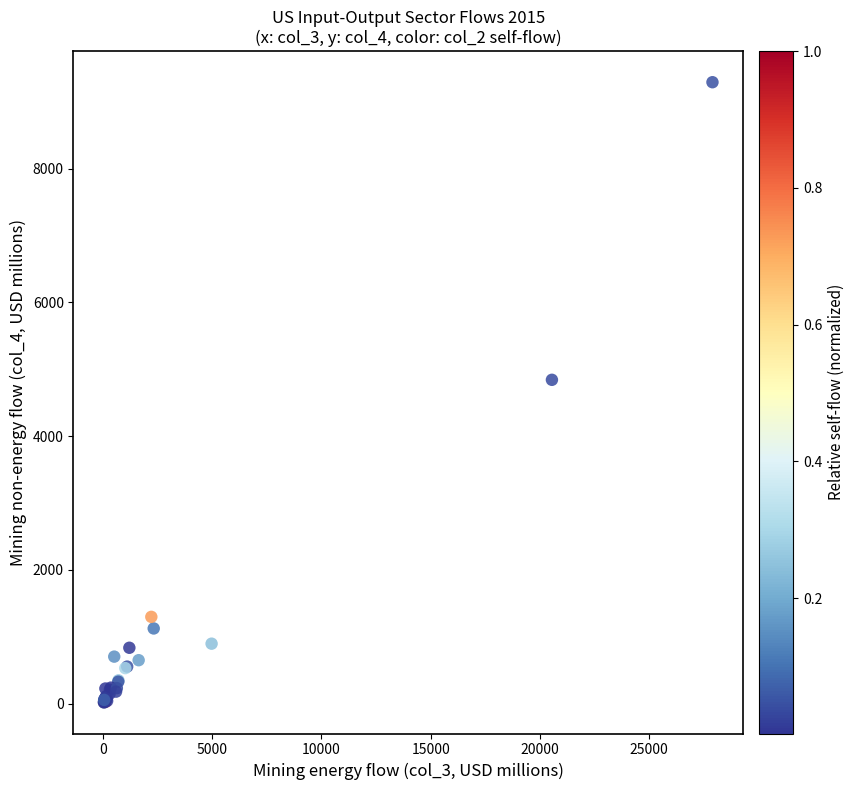

What Y value in the scatter plot is closest to 4656?

4843.5